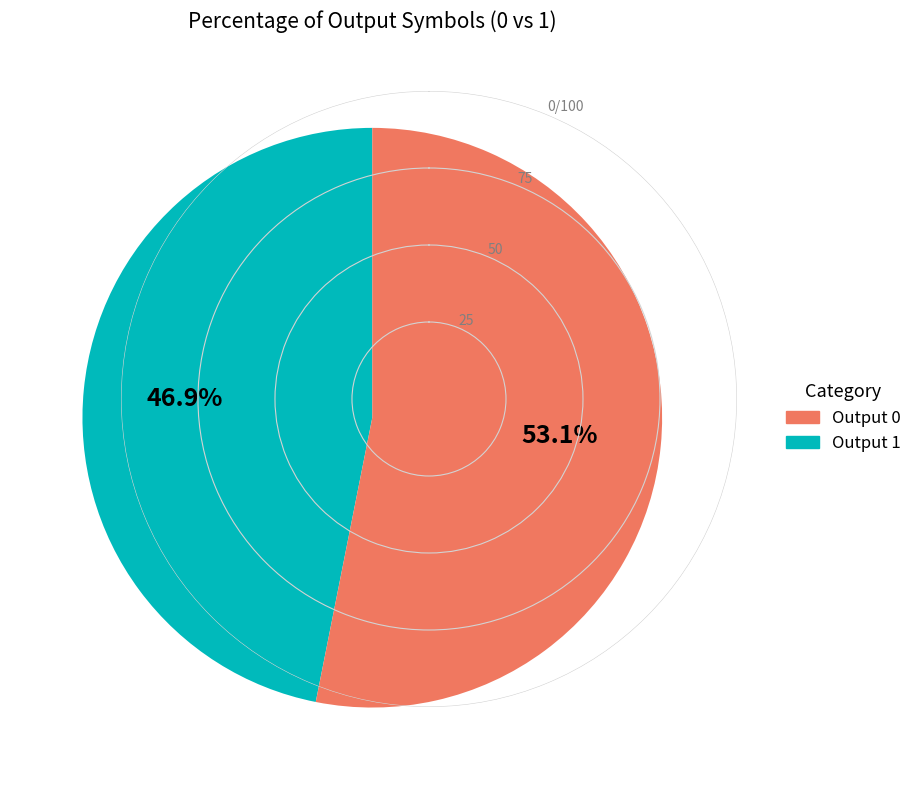

Is there any slice that represents more than half of the pie?

Yes